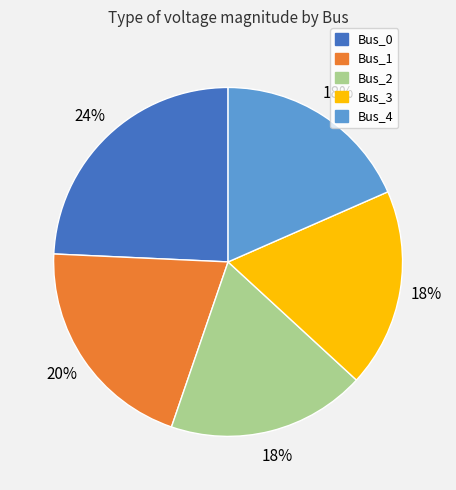

The Bus_3 slice represents 13% of the pie. True or false?

False